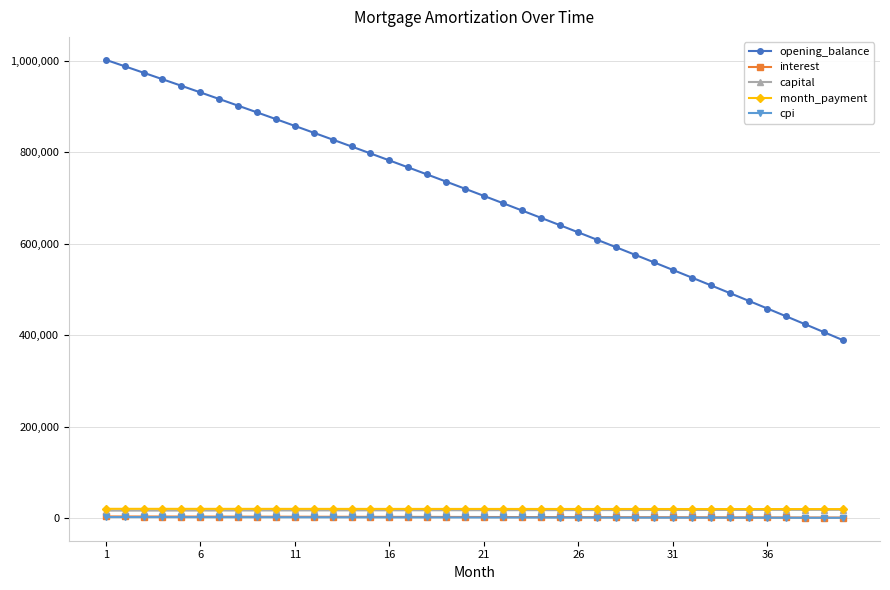

Which series has the largest total across all categories?

opening_balance